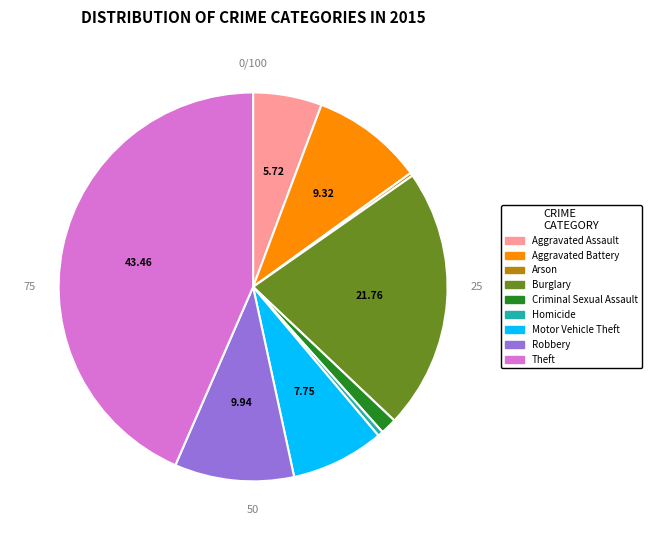

Is it true that Aggravated Assault is 14% of the pie?

False